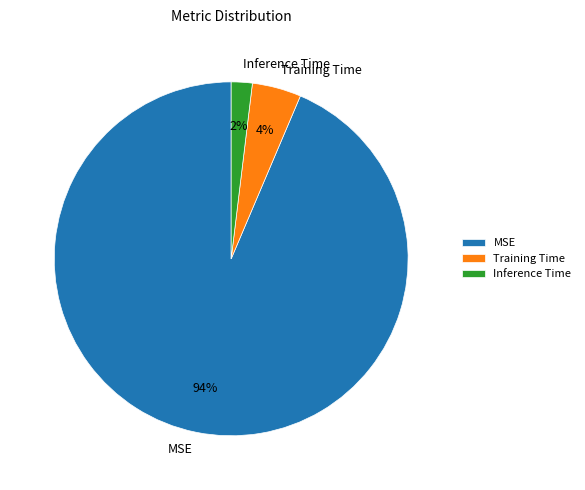

What percentage is the Inference Time slice, to the nearest percent?

2%